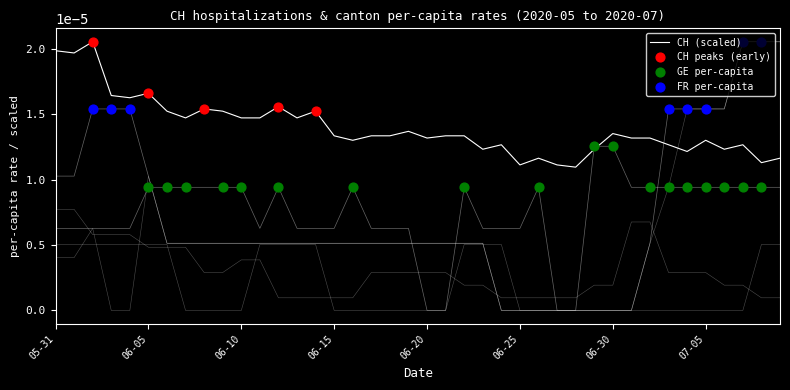

Is the value of CH at 13 greater than the value of GE_pc at 06-30?

Yes